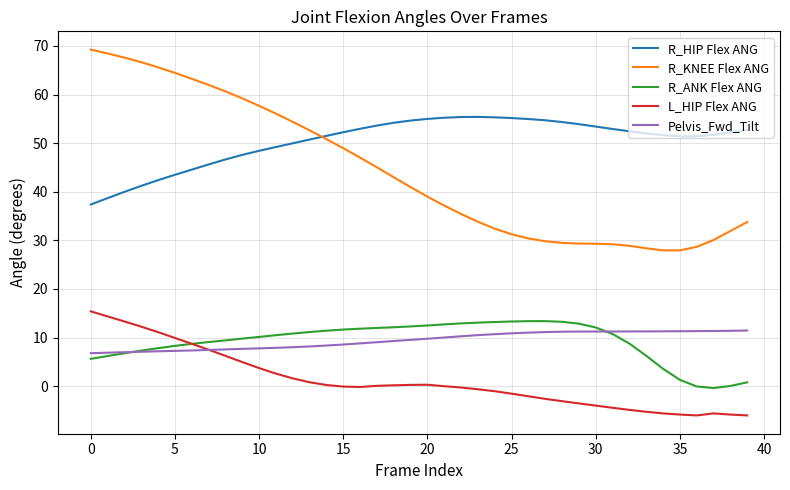

True or false: R_KNEE Flex ANG and L_HIP Flex ANG cross at least once.

False